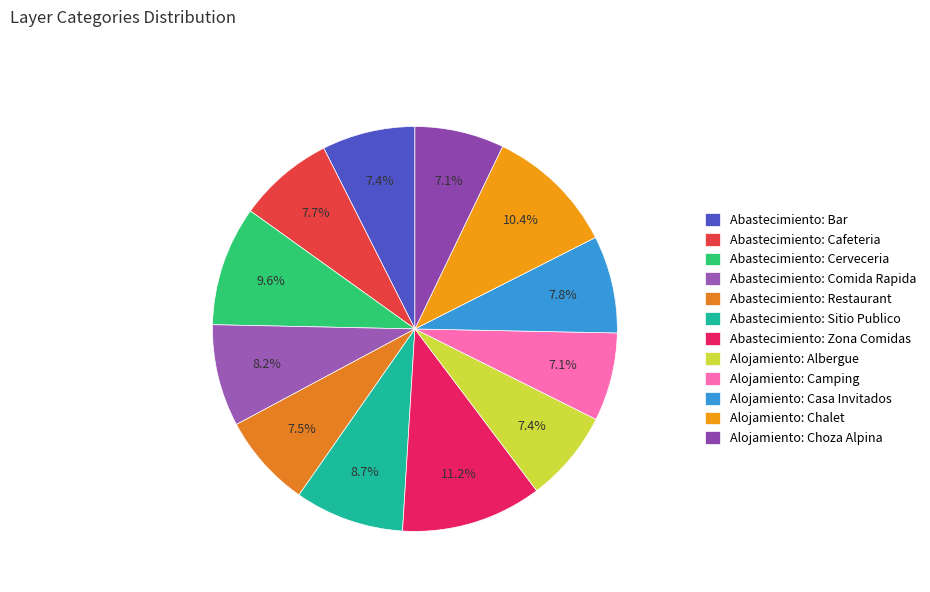

Rank the categories by value from lowest to highest.

Alojamiento: Camping, Alojamiento: Choza Alpina, Alojamiento: Albergue, Abastecimiento: Bar, Abastecimiento: Restaurant, Abastecimiento: Cafeteria, Alojamiento: Casa Invitados, Abastecimiento: Comida Rapida, Abastecimiento: Sitio Publico, Abastecimiento: Cerveceria, Alojamiento: Chalet, Abastecimiento: Zona Comidas